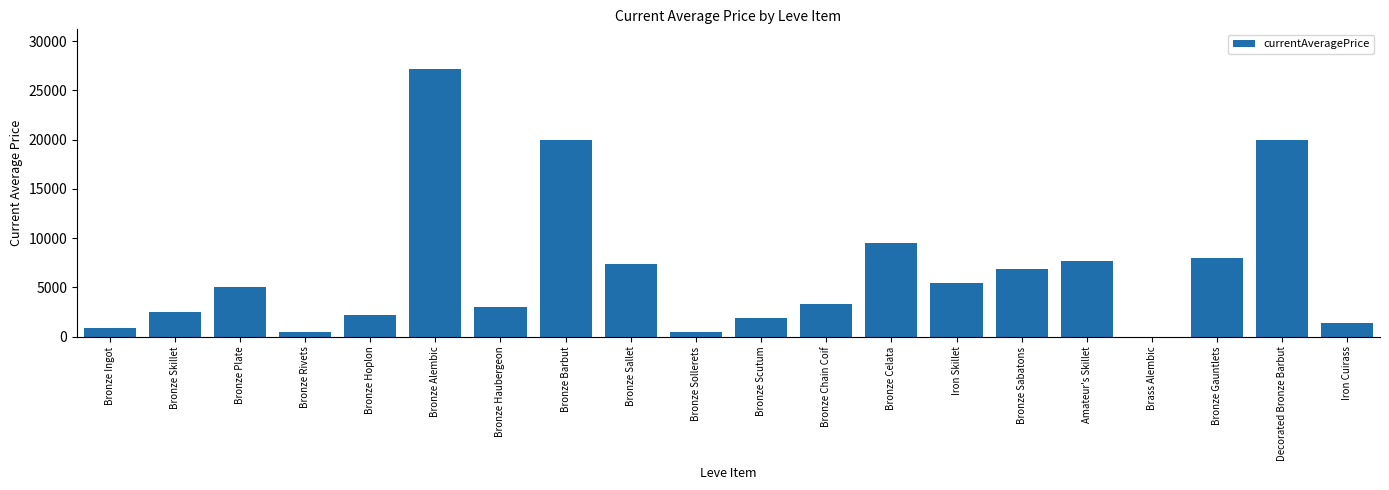

The chart shows a value of 7637.2 at Amateur's Skillet. True or false?

True